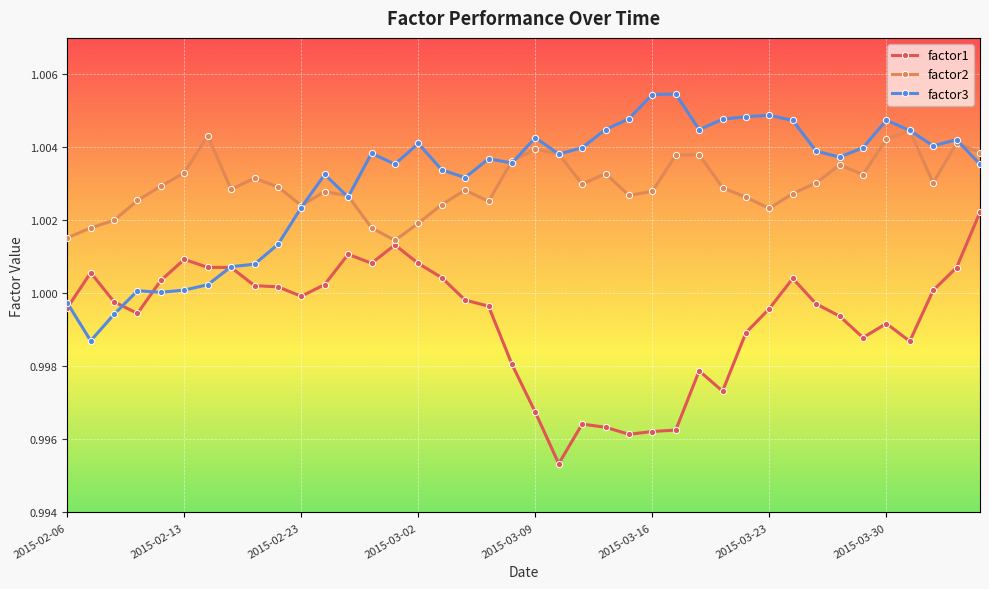

How many lines are shown in the chart?

3